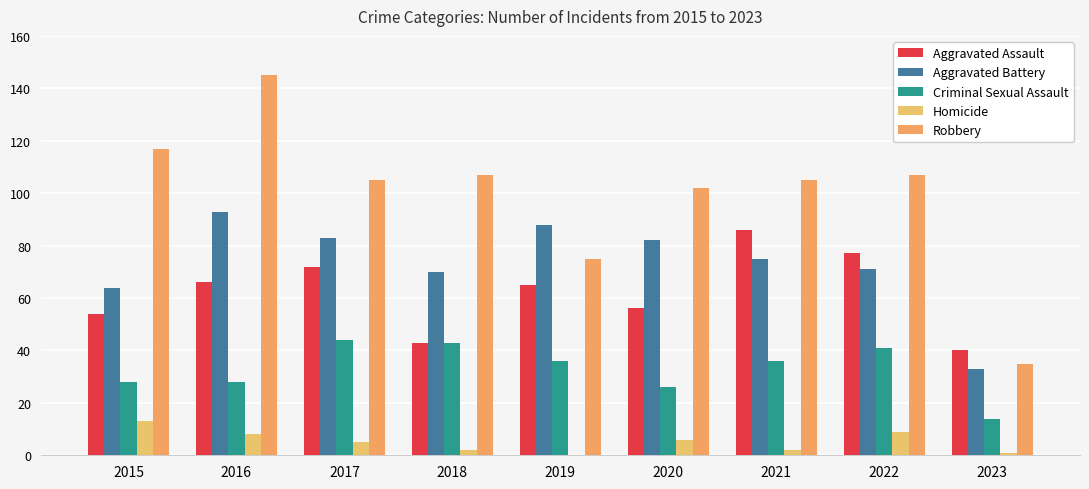

Are the bars grouped side by side (vs. stacked)?

Yes